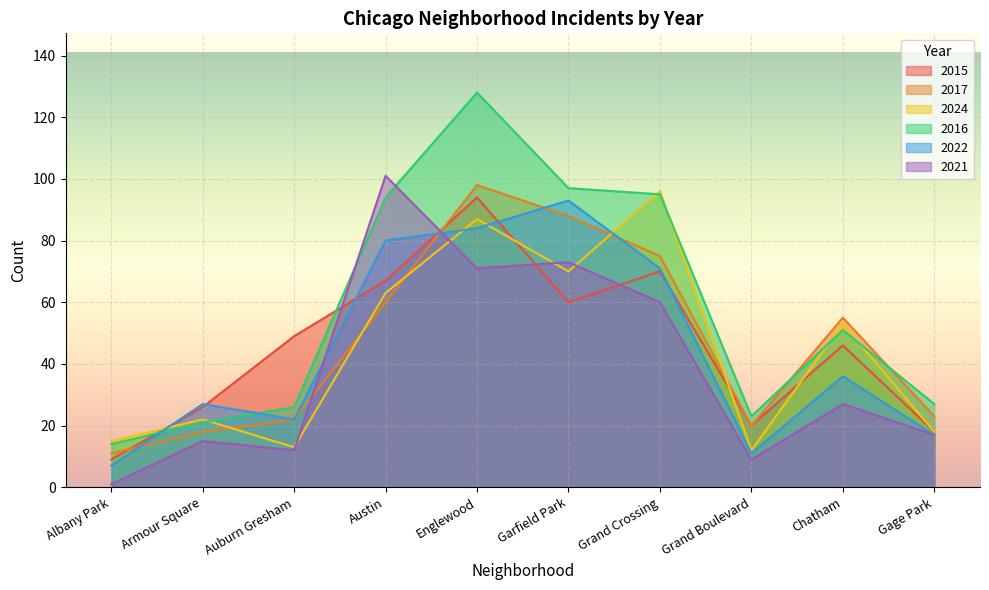

What is the difference between the 2022 values at Albany Park and Gage Park?

10